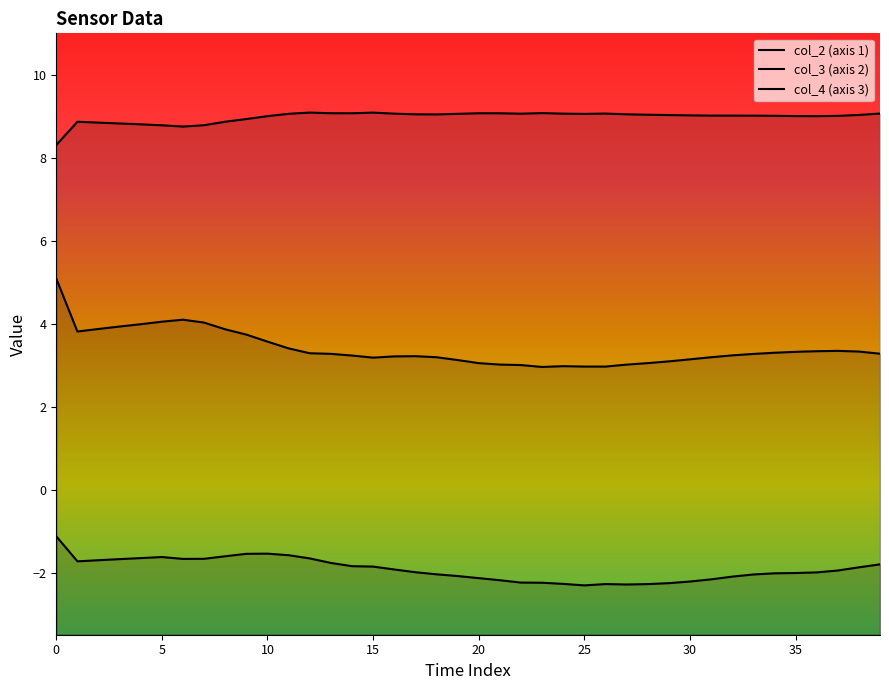

What is the difference between the col_3 (axis 2) values at 23 and 17?

0.3